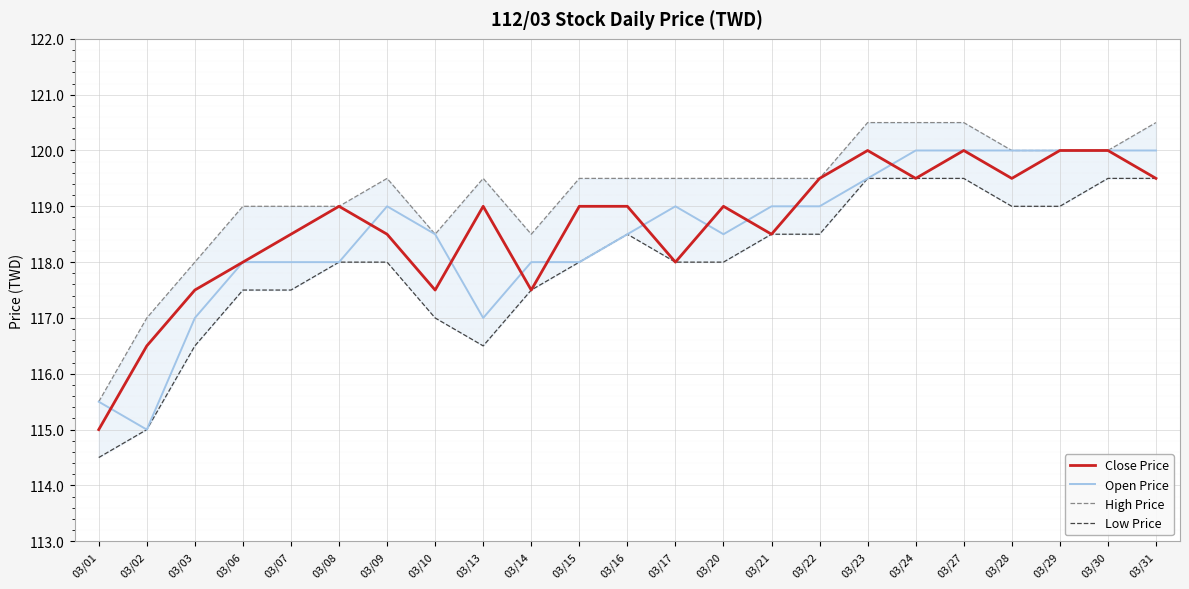

In Close Price, how many points are higher than both neighbors (excluding endpoints)?

5